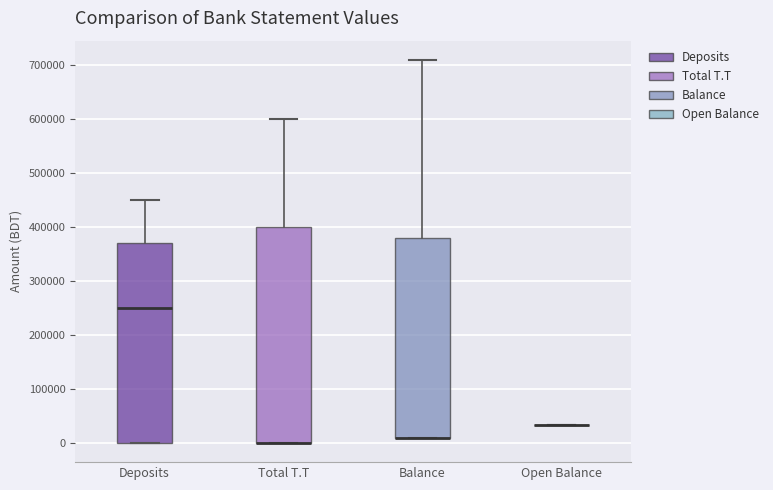

Reading left to right, transcribe this box plot: for each box, give where its median line is, the range the box spans, and where its two whiskers end, as read against the y-axis. The values are not printed on the chart, so give them approximately, as read against the axis.

Deposits: median 250000, box 0 to 370000, whiskers 0 to 450000
Total T.T: median 0 (drawn on the box's lower edge), box 0 to 400000, whiskers 0 to 600000
Balance: median 10000 (drawn on the box's lower edge), box 10000 to 380000, whiskers 10000 to 710000
Open Balance: box collapsed to a line at 30000, whiskers 30000 to 30000